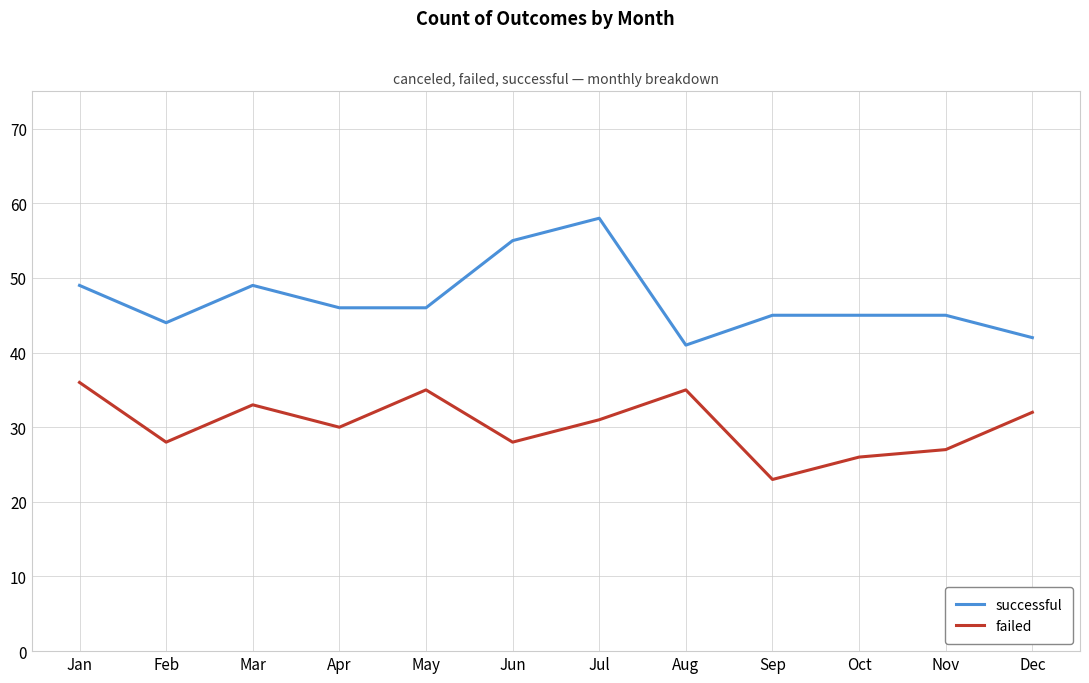

Reading left to right, list all the values displayed in this chart.

successful: 49	44	49	46	46	55	58	41	45	45	45	42
failed: 36	28	33	30	35	28	31	35	23	26	27	32